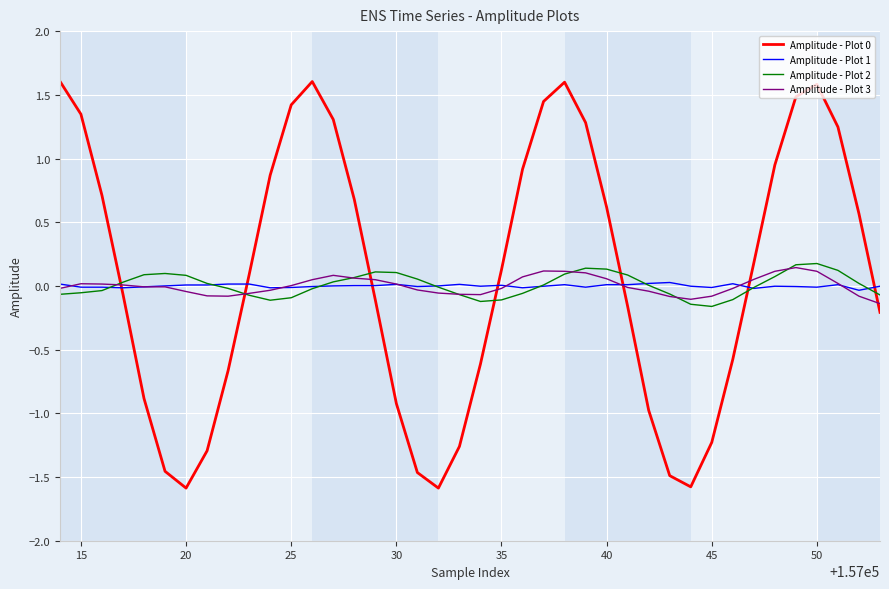

What is the greatest value displayed?

1.6